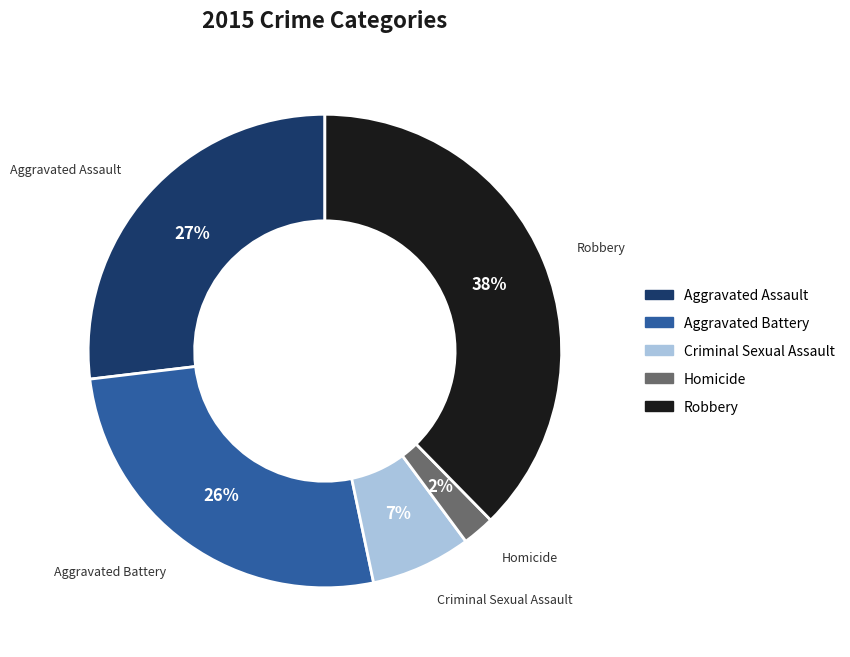

Is Homicide the majority of the pie?

No